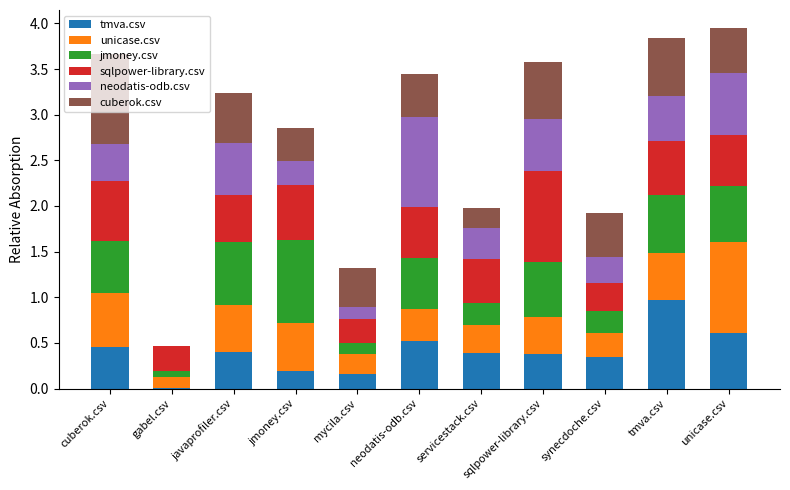

The value of tmva.csv at tmva.csv is 1.0. True or false?

True